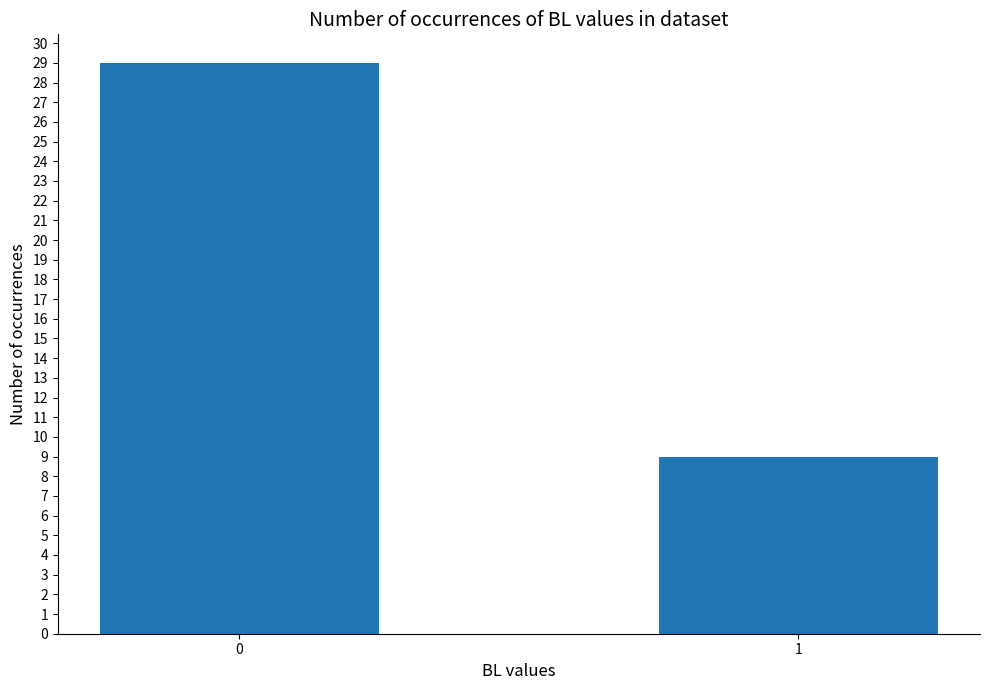

Reading left to right, extract all data points from this chart.

29	9